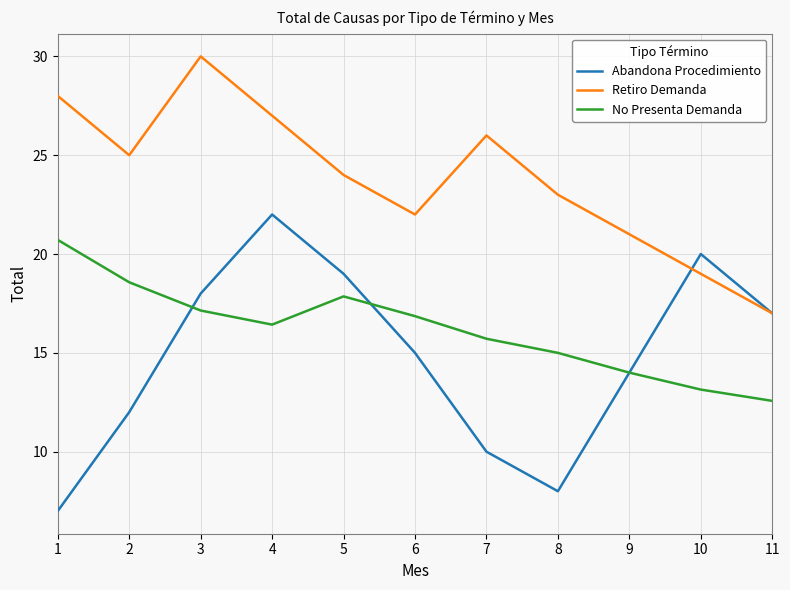

True or false: Retiro Demanda and No Presenta Demanda cross at least once.

False